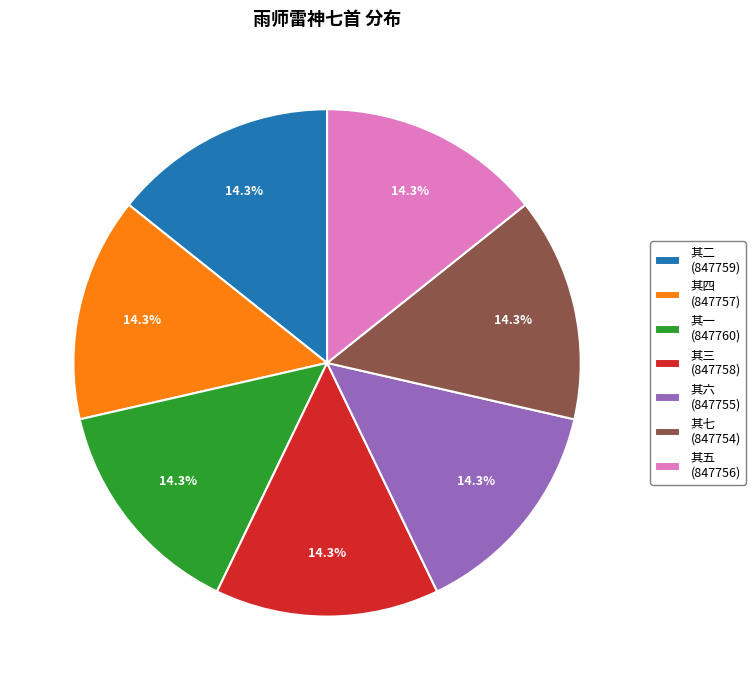

Does any single category account for the majority?

No